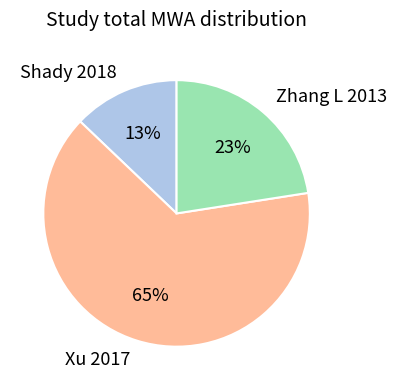

Which slice is the largest?

Xu 2017